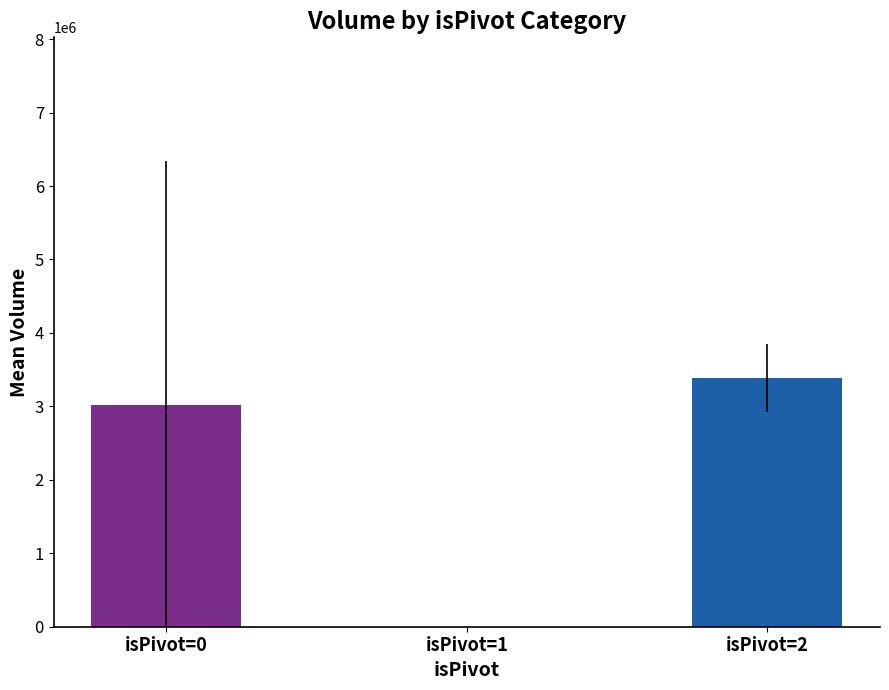

Reading right to left, transcribe all the data shown in this chart.

3382695.3	0.0	3019823.6